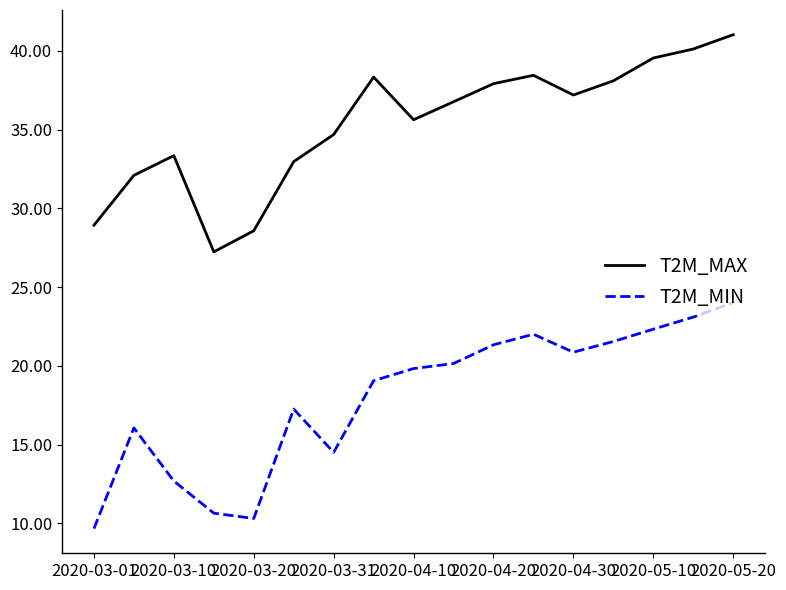

True or false: T2M_MIN and T2M_MAX cross at least once.

False